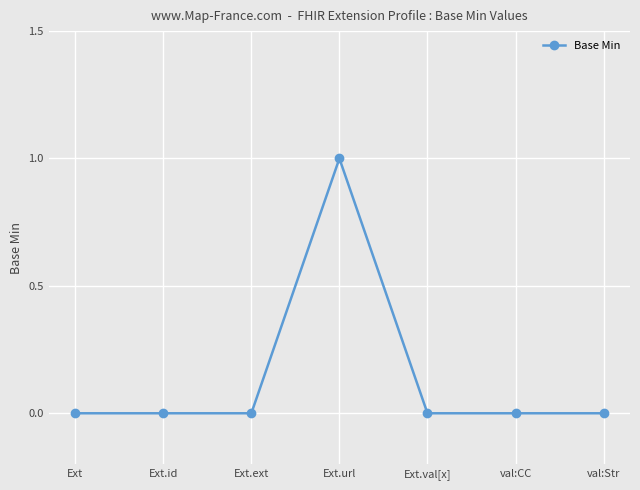

Which category has the highest value across all series?

Ext.url